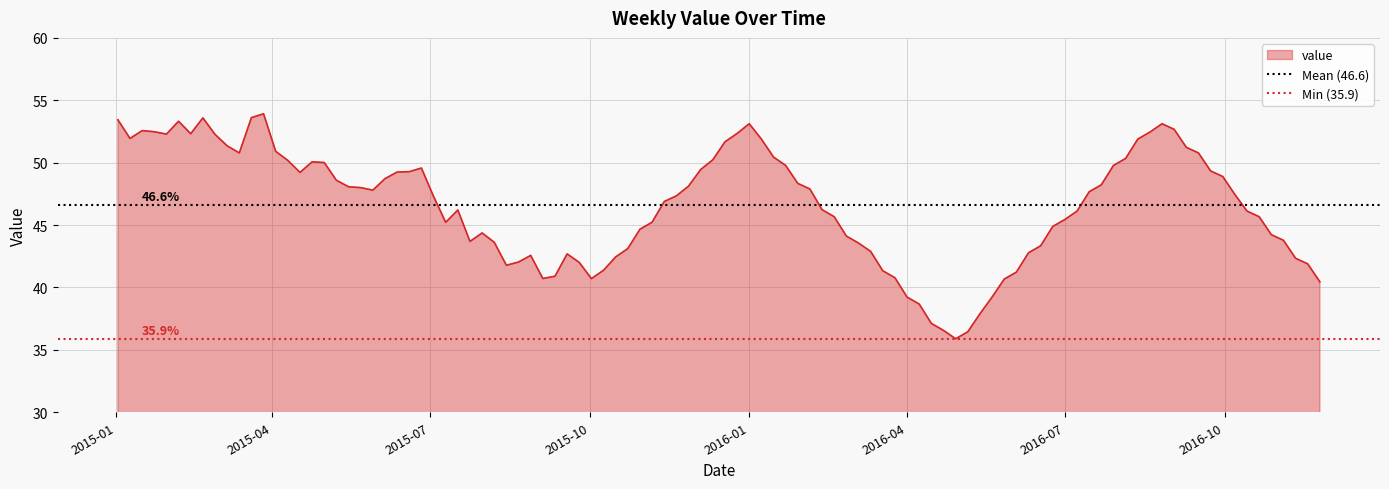

The value of value at 2016-01 is 94.6. True or false?

False